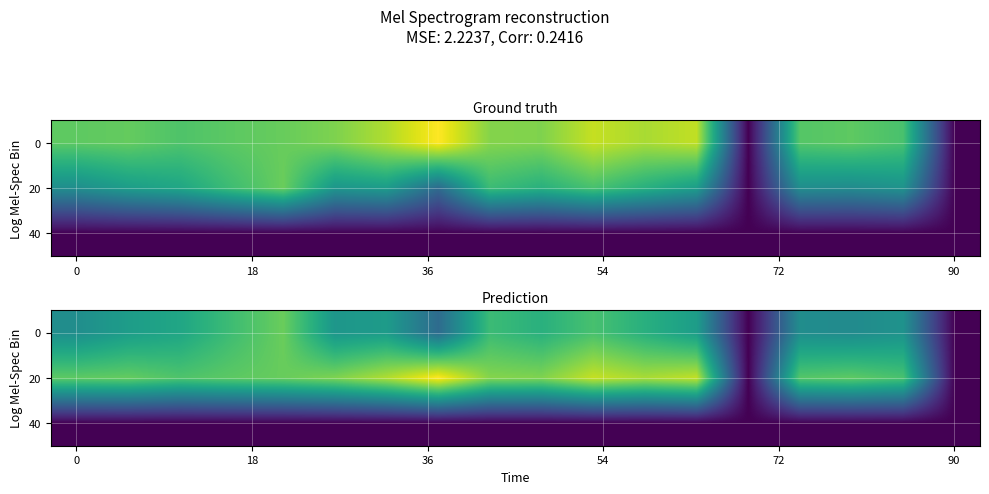

What is the difference between the highest and lowest values at 12?

9.0